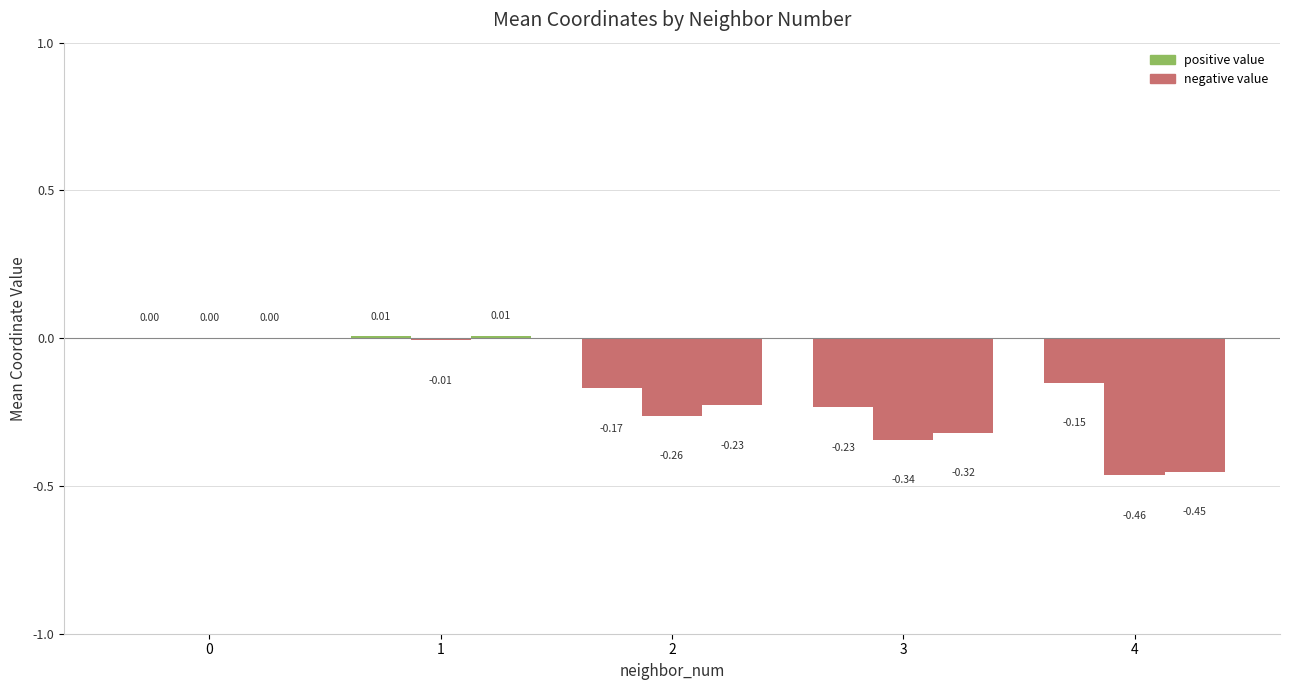

Count the number of data series in this chart.

3